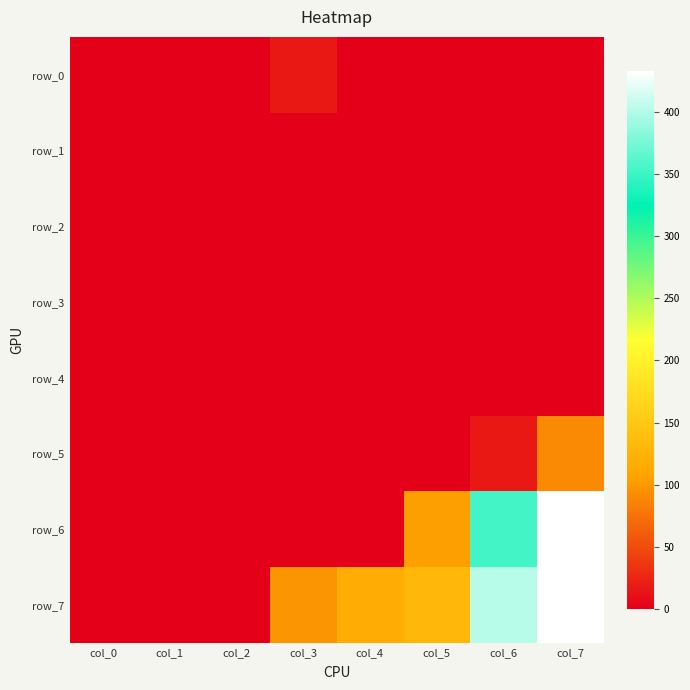

What is the highest value of the row_5 series?

90.2